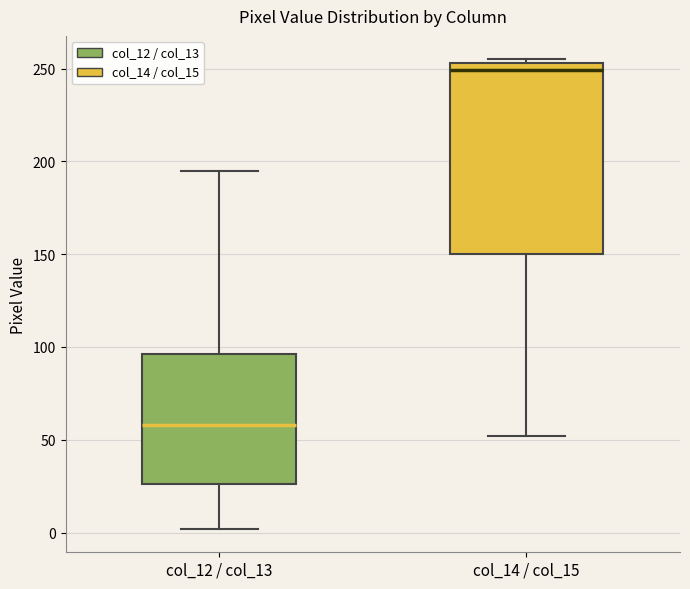

Which box is the tallest, from its lower edge to its upper edge?

col_14 / col_15